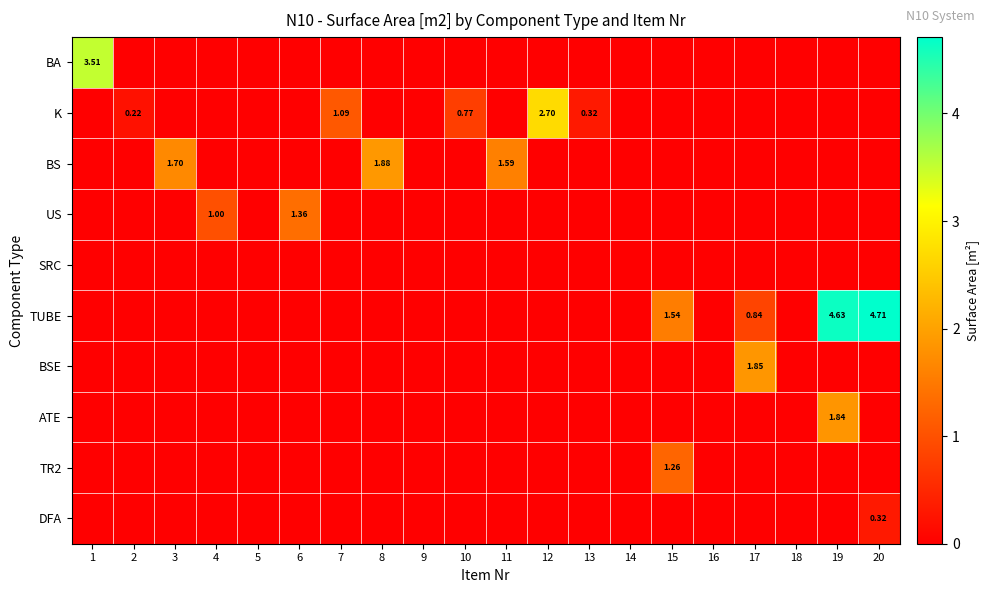

At 2, list the series in order from smallest to largest.

BA, BS, US, SRC, TUBE, BSE, ATE, TR2, DFA, K